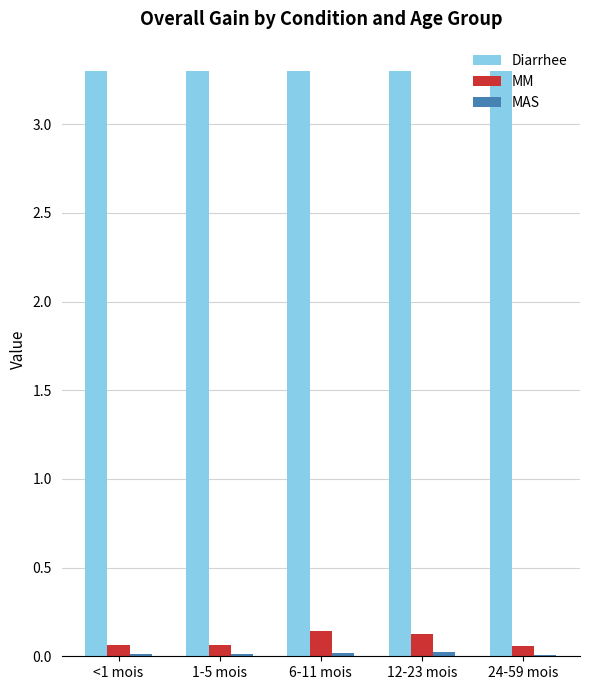

What is the maximum value shown in the chart?

3.3